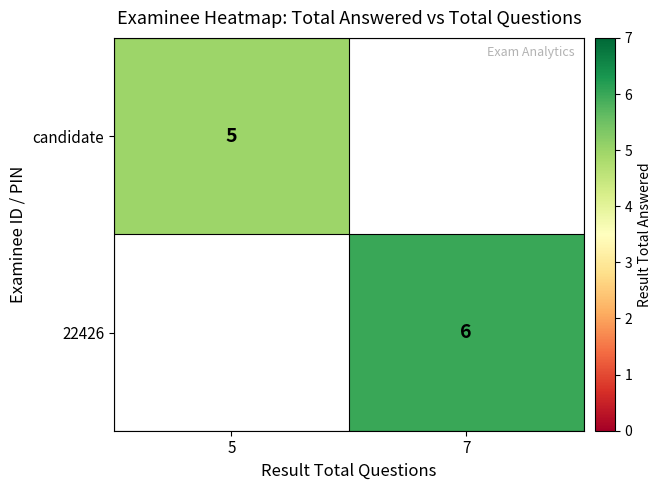

At which category does the chart reach its peak across all series?

7